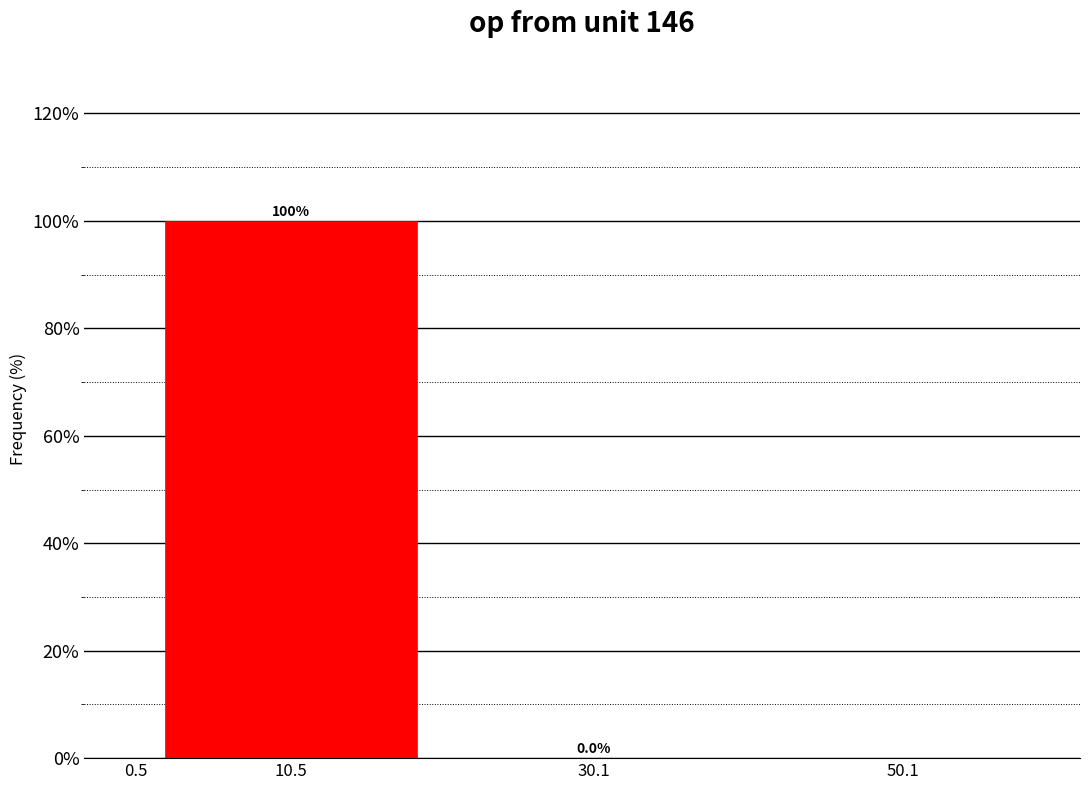

At which category does the chart reach its peak across all series?

10.5